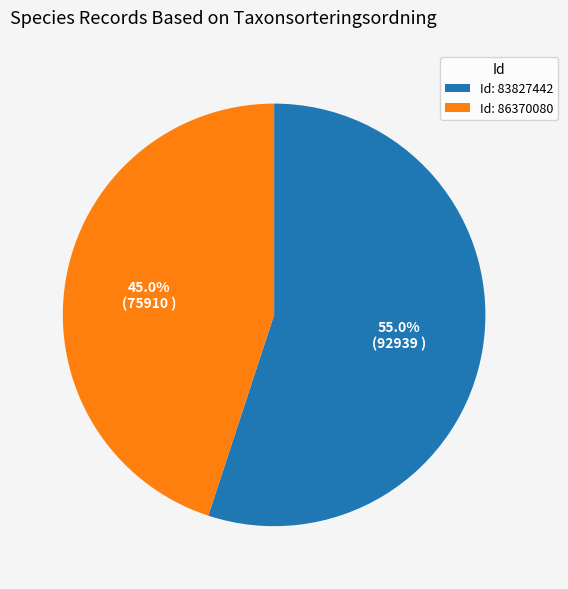

What portion of the pie excludes Id: 83827442?

45.0%